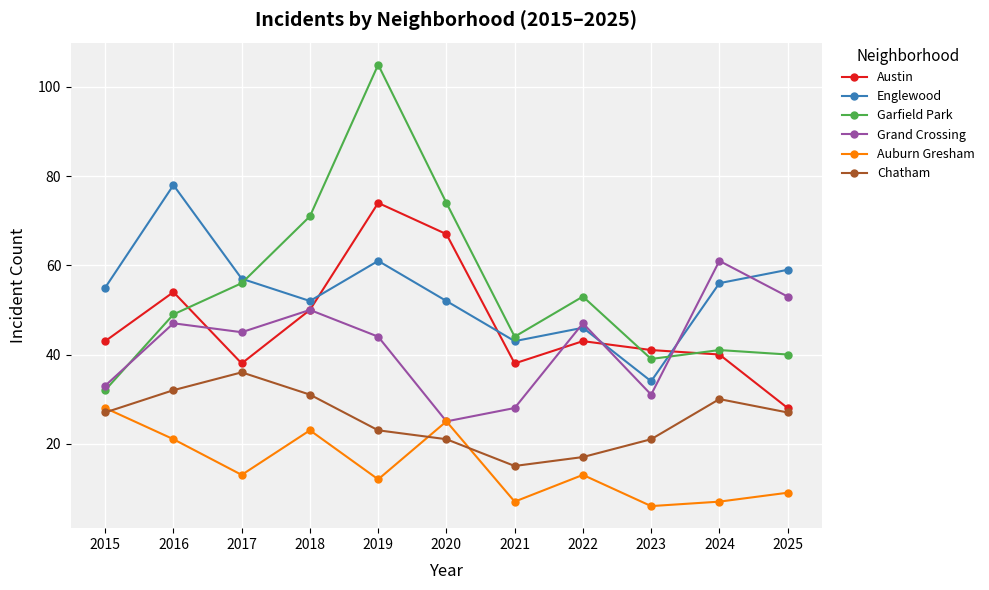

How many interior local peaks does the Englewood series have?

3